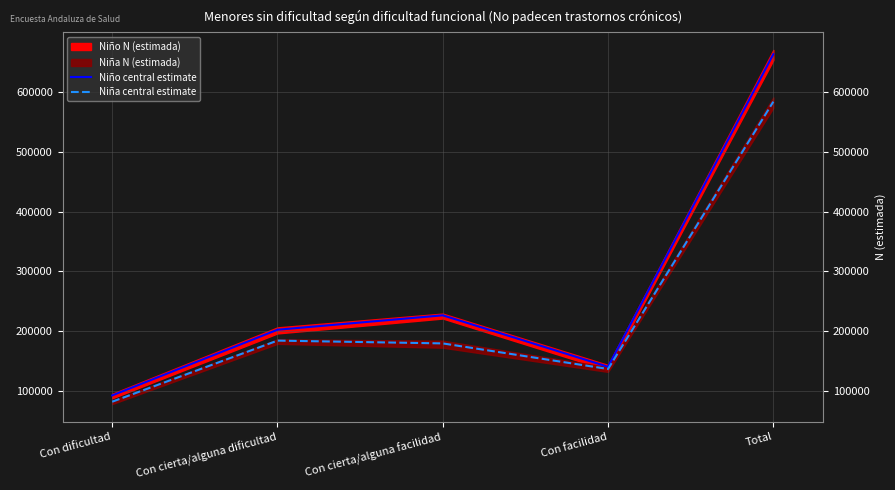

What is the sum of all Niño central estimate values?

1325930